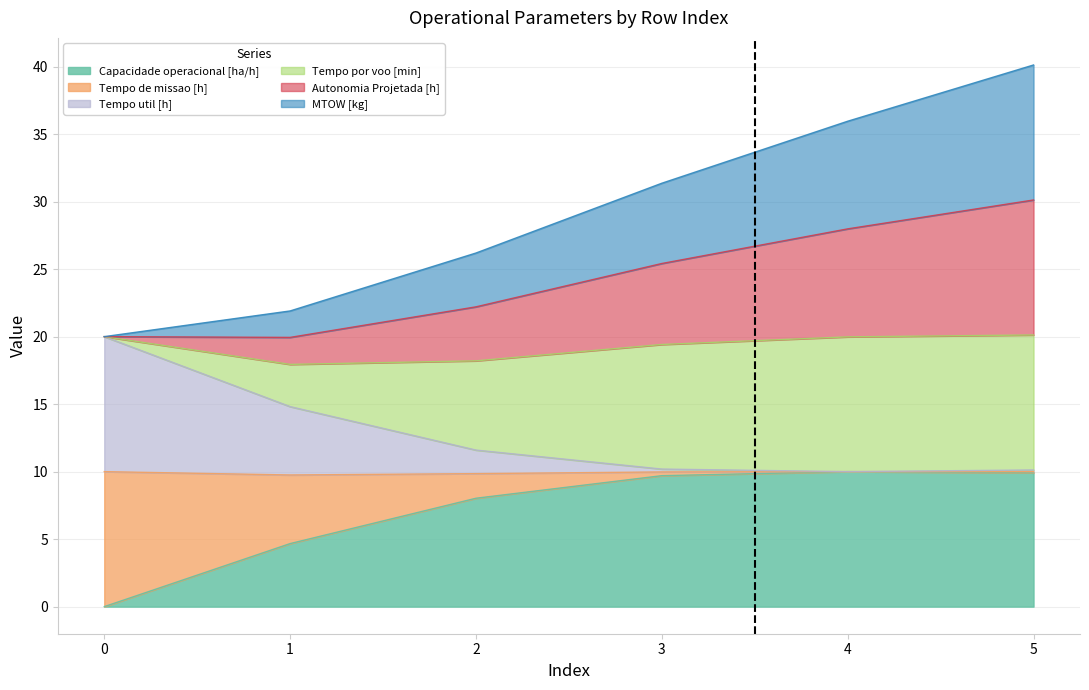

What is the maximum value for Capacidade operacional [ha/h]?

10.0